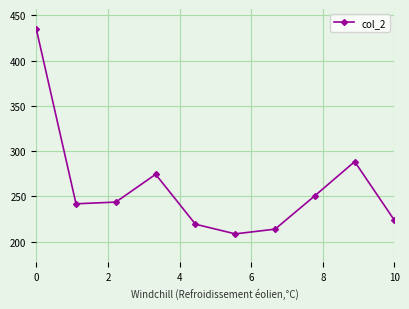

What is the minimum value shown in the chart?

208.7